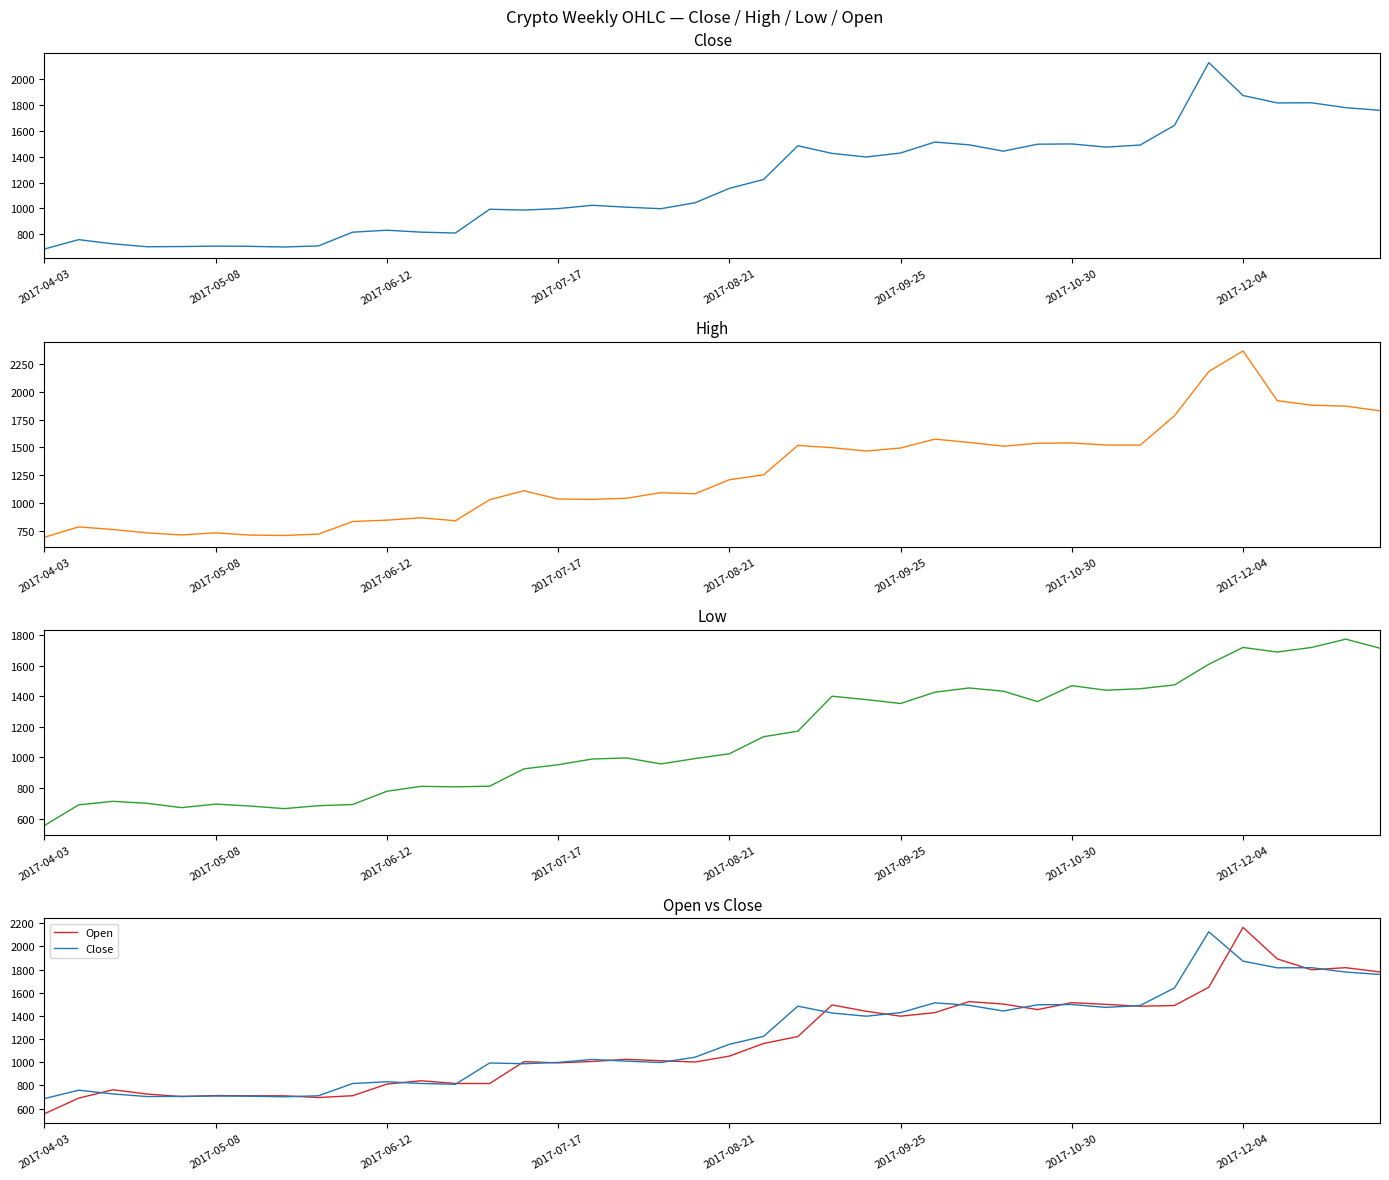

How many lines are shown in the chart?

4